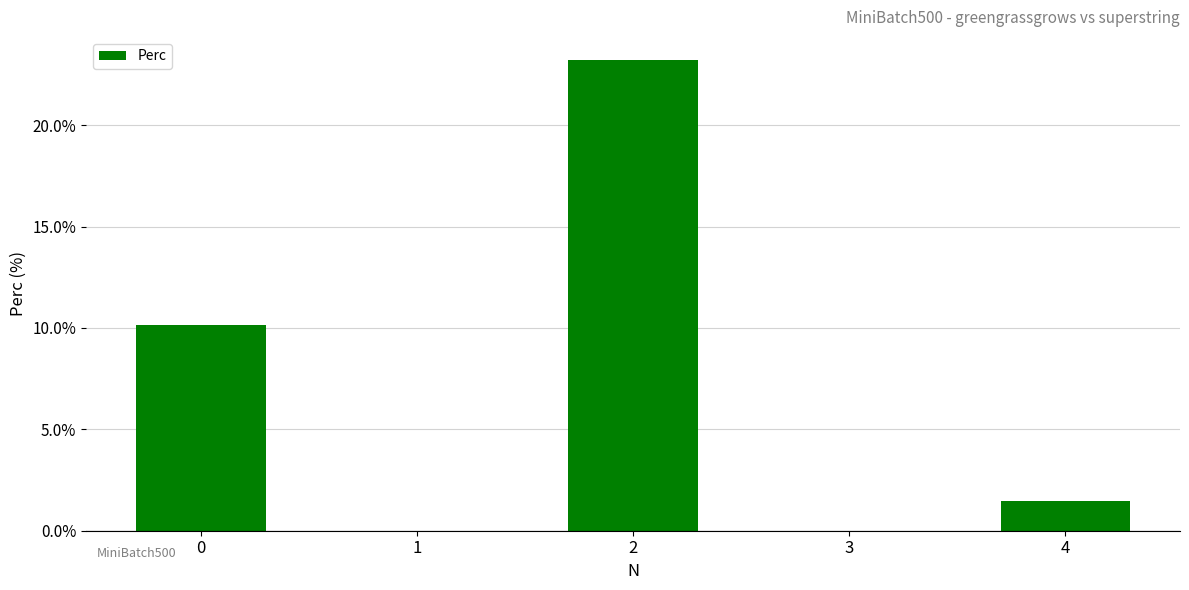

Does the chart contain stacked bars?

No